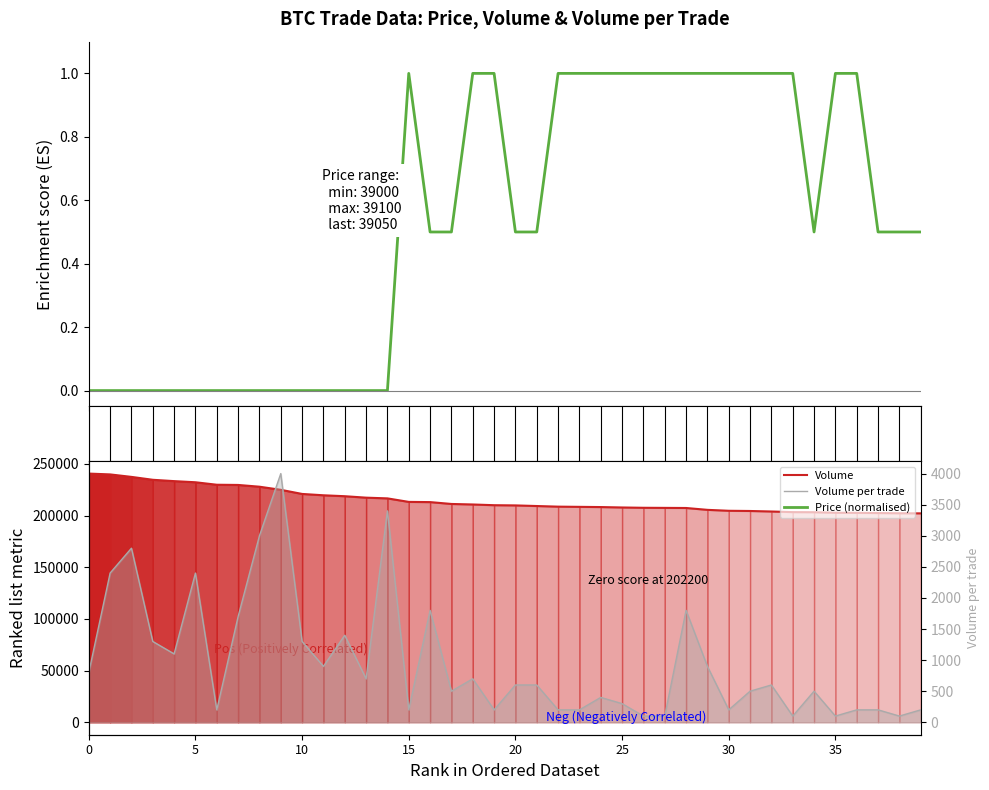

What is the spread (max minus min) of values at 12?

218800.0